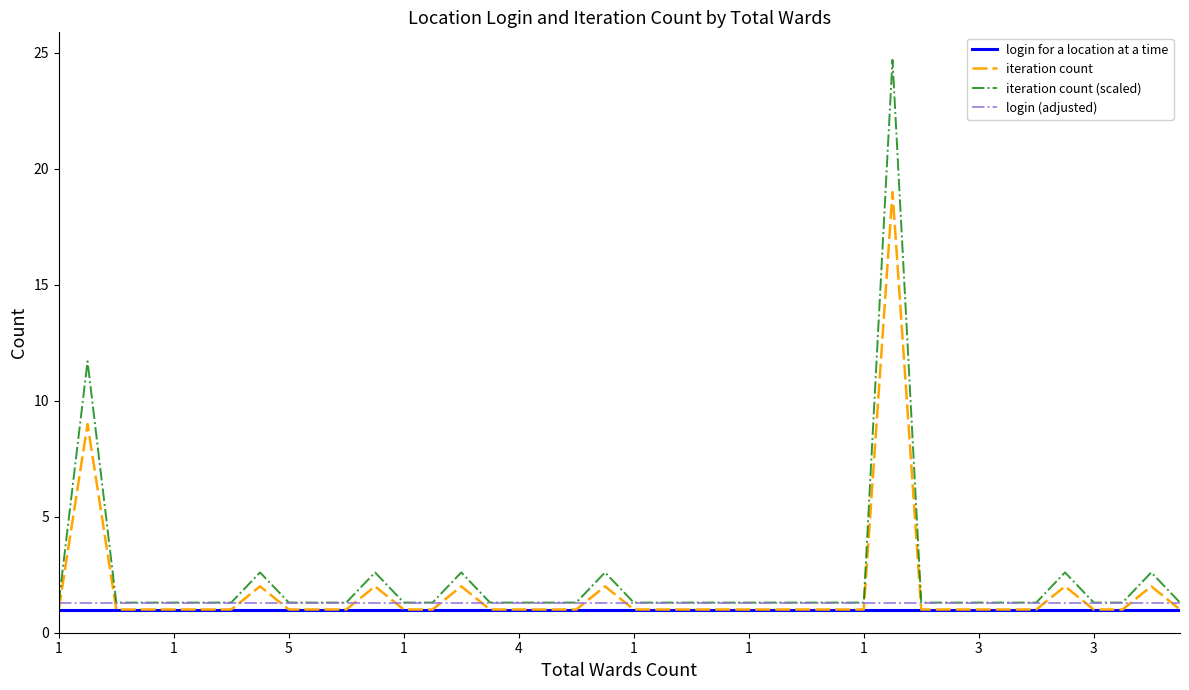

What is the maximum value shown in the chart?

24.7